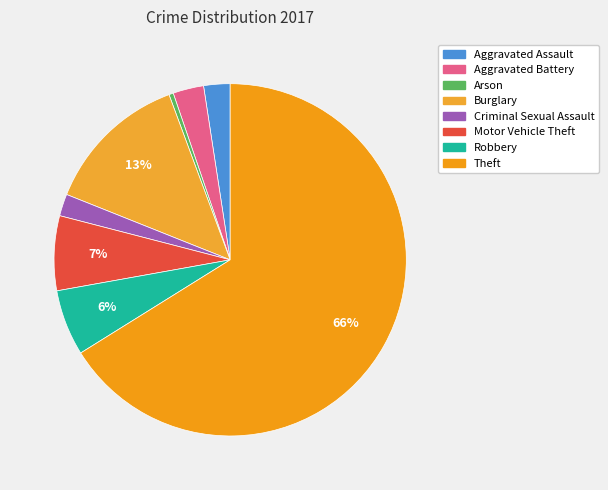

How many segments does this pie chart have?

8